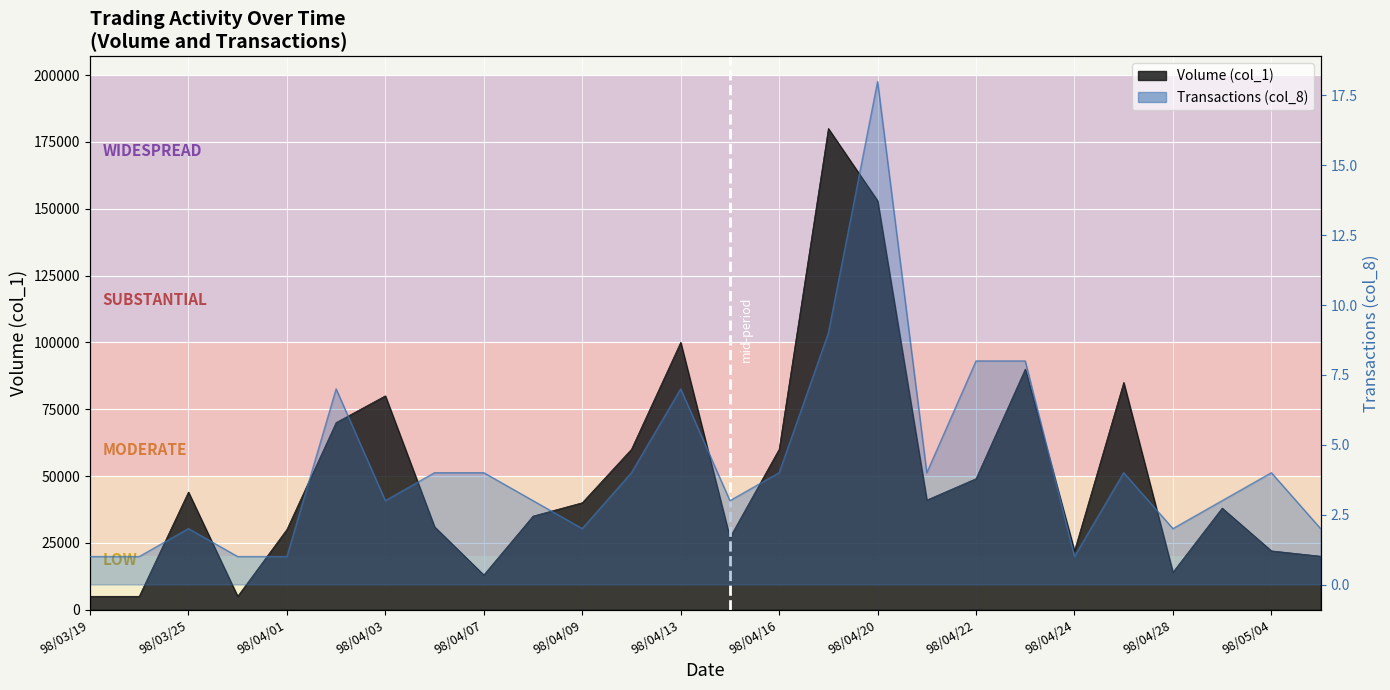

Reading left to right, what are all the values shown in this chart?

Volume (col_1): 98/03/19=5000	98/03/20=5000	98/03/25=44000	98/03/31=5000	98/04/01=30000	98/04/02=70000	98/04/03=80000	98/04/06=31000	98/04/07=13000	98/04/08=35000	98/04/09=40000	98/04/10=60000	98/04/13=100000	98/04/14=27000	98/04/16=60000	98/04/17=180000	98/04/20=153000	98/04/21=41000	98/04/22=49000	98/04/23=90000	98/04/24=22000	98/04/27=85000	98/04/28=14000	98/04/30=38000	98/05/04=22000	98/05/11=20000
Transactions (col_8): 98/03/19=1	98/03/20=1	98/03/25=2	98/03/31=1	98/04/01=1	98/04/02=7	98/04/03=3	98/04/06=4	98/04/07=4	98/04/08=3	98/04/09=2	98/04/10=4	98/04/13=7	98/04/14=3	98/04/16=4	98/04/17=9	98/04/20=18	98/04/21=4	98/04/22=8	98/04/23=8	98/04/24=1	98/04/27=4	98/04/28=2	98/04/30=3	98/05/04=4	98/05/11=2